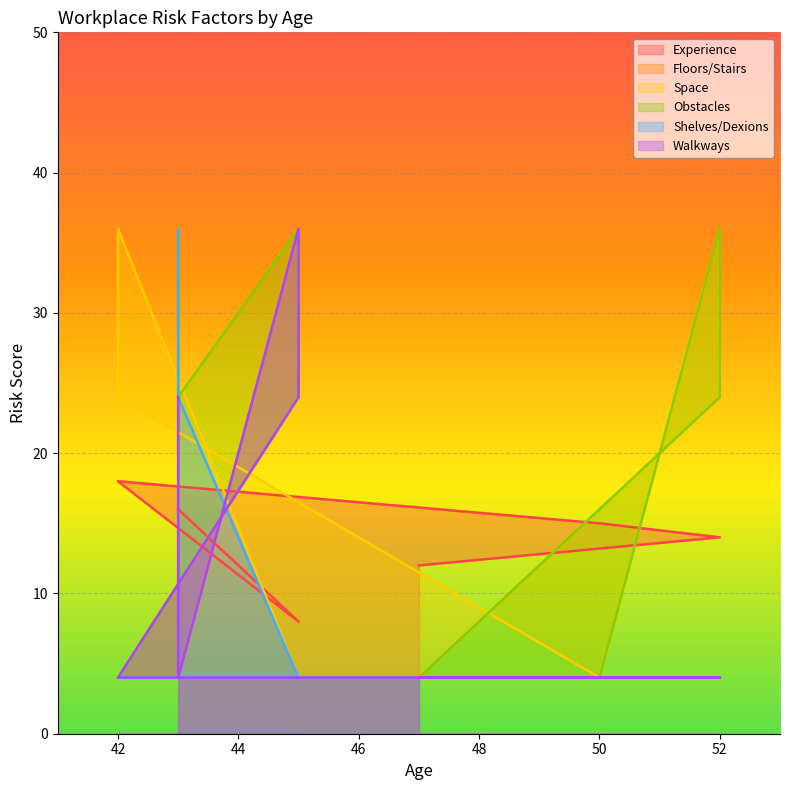

True or false: Space and Shelves/Dexions cross at least once.

False